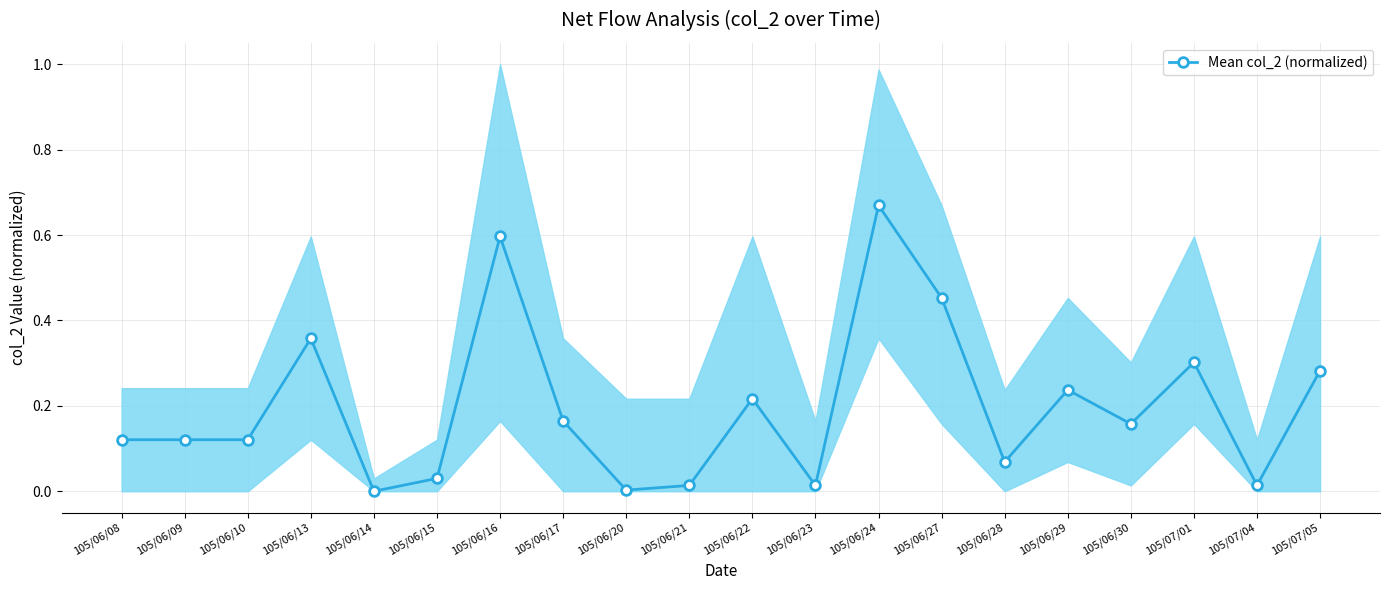

The value at 105/07/04 is 0.0. True or false?

True